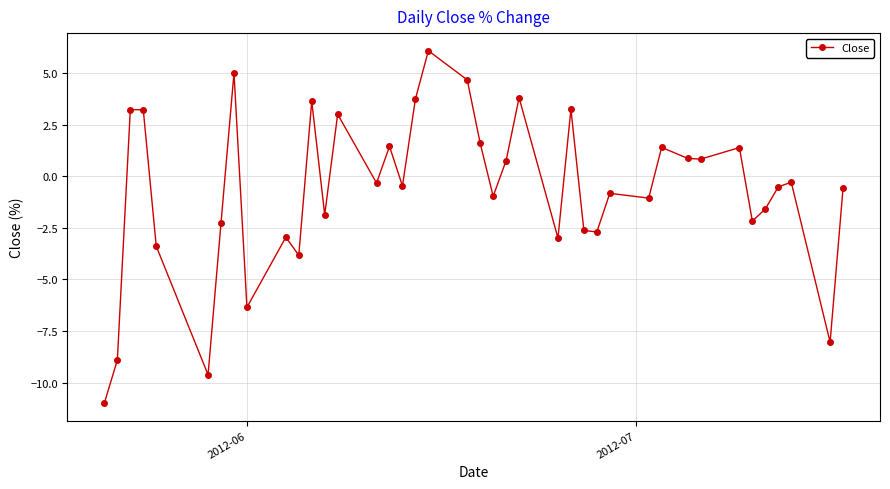

What is the greatest value displayed?

6.1